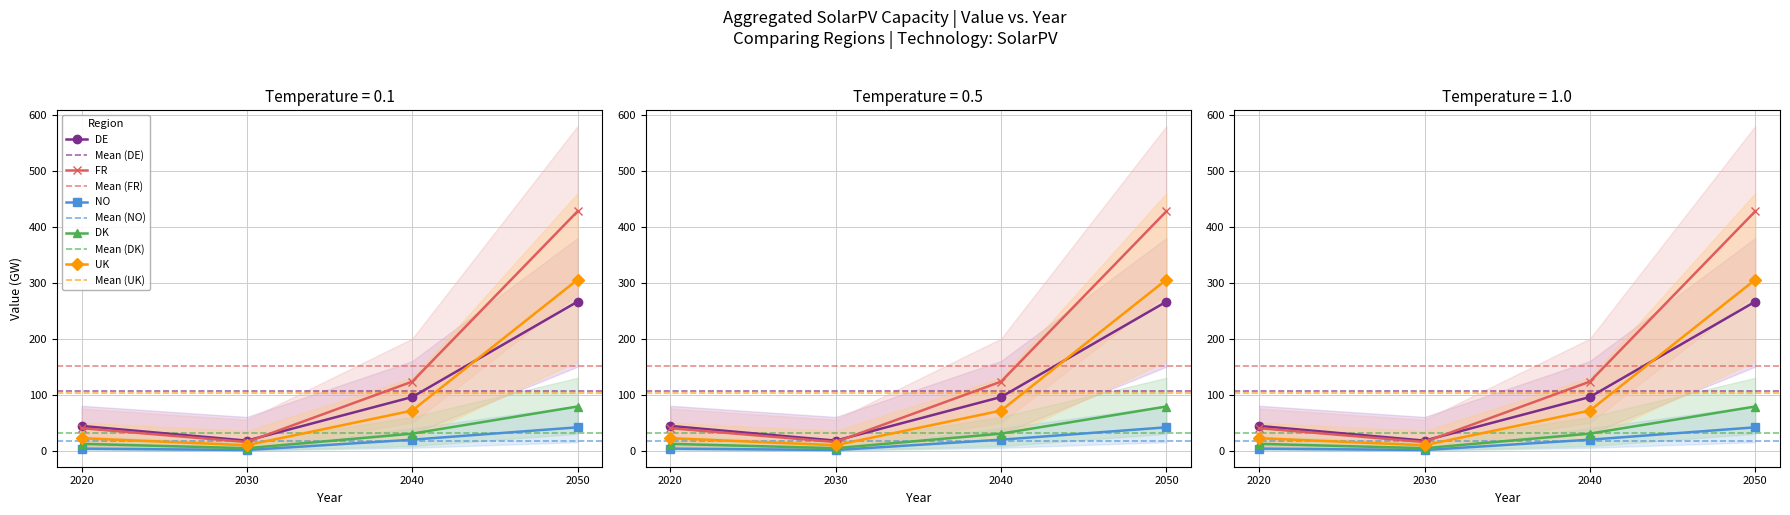

Where does the NO series first go above 19?

2040